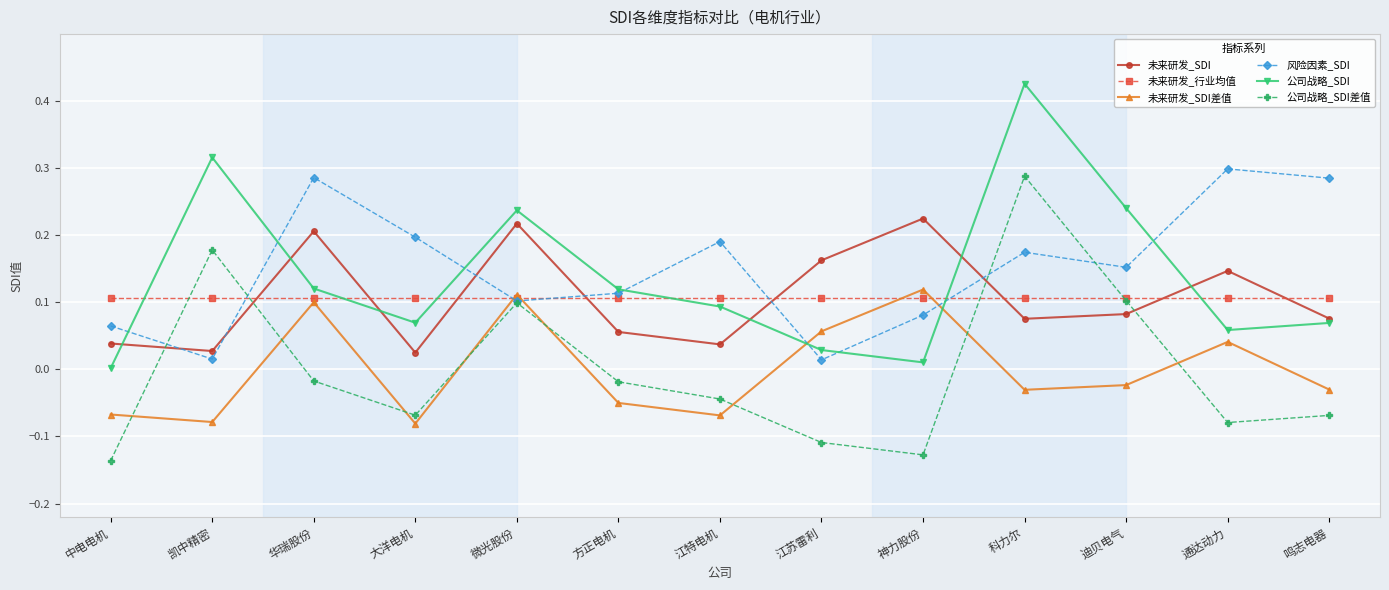

Does the chart have visible grid lines?

Yes